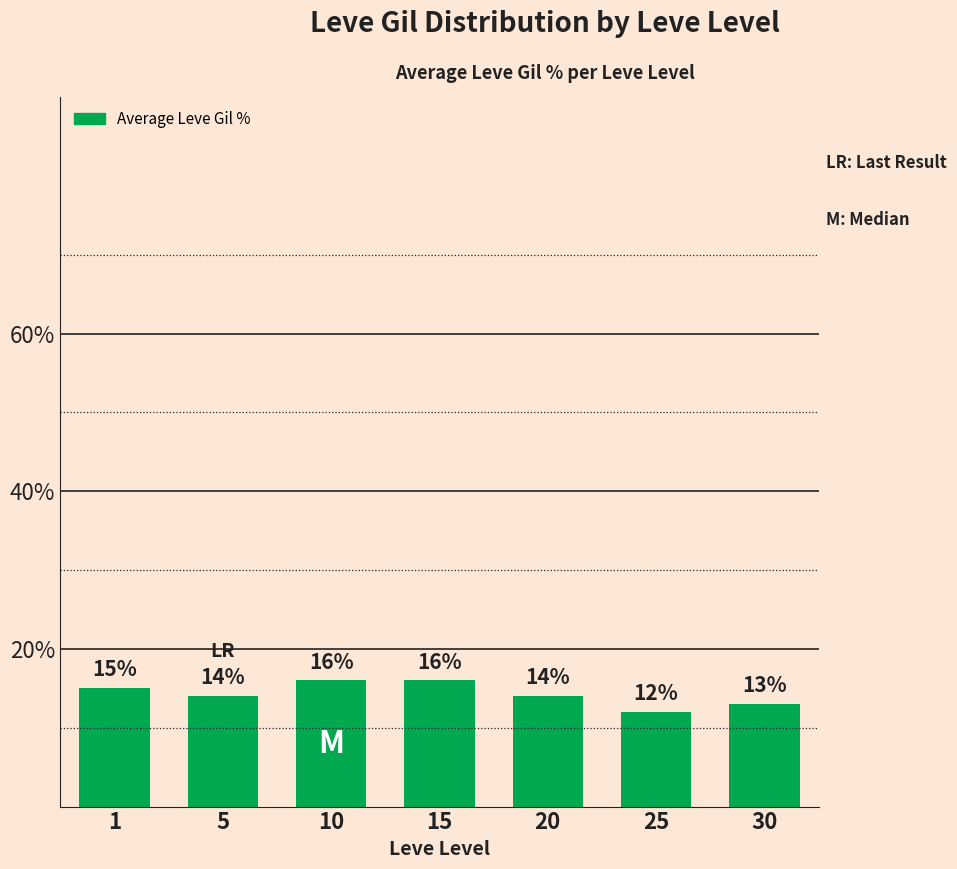

Between 20 and 25, which is larger?

20